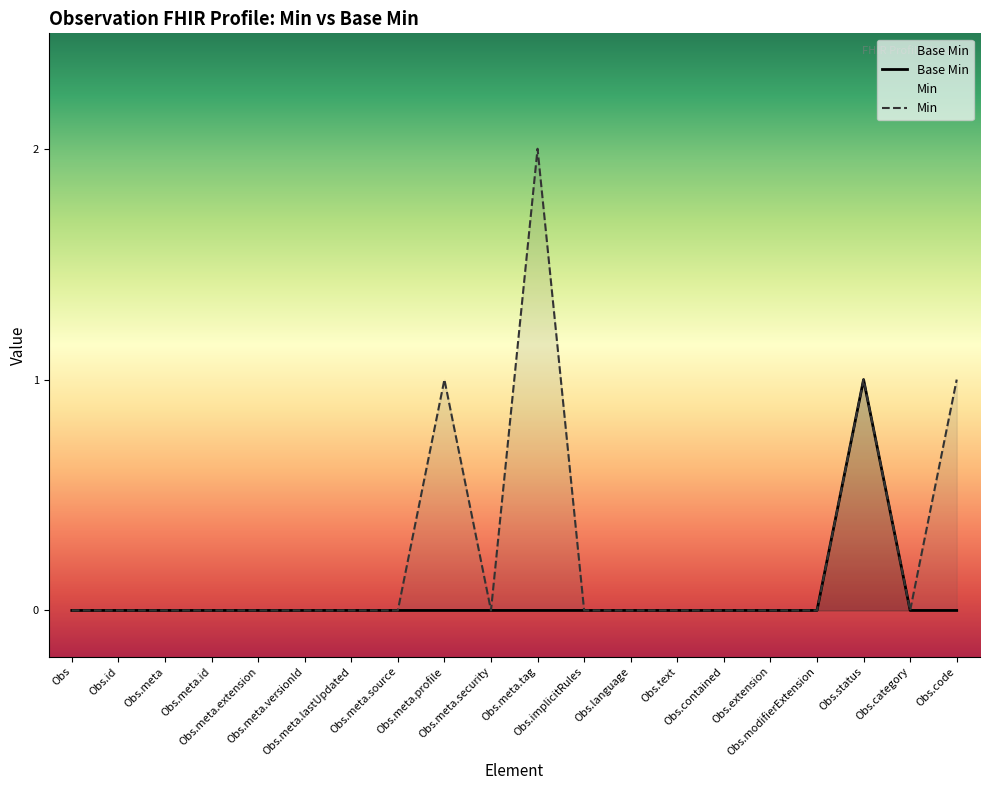

How many interior local valleys does the Min series have?

2